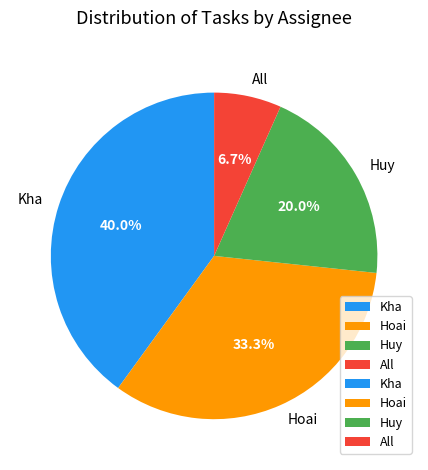

To the nearest percent, what portion does Kha represent?

40%